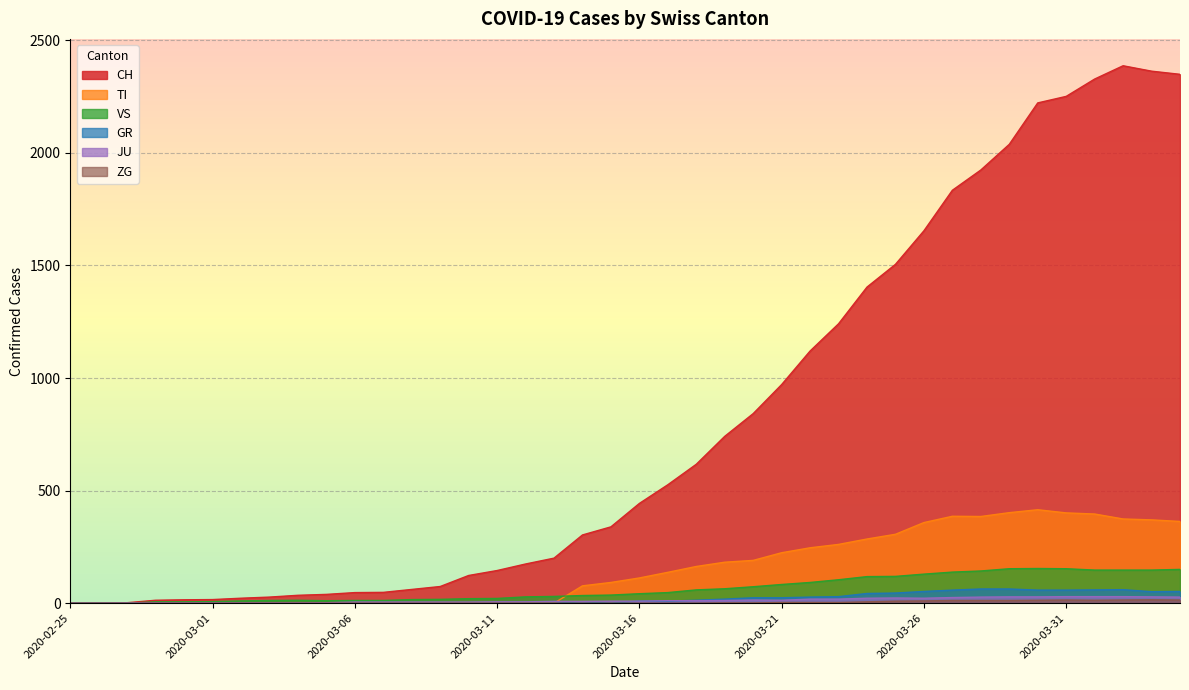

Reading left to right, what are all the values shown in this chart?

CH: 0	1	2	13	15	16	22	27	35	39	47	48	61	74	123	145	174	200	303	339	443	526	617	741	842	971	1120	1241	1404	1505	1654	1834	1924	2038	2222	2251	2328	2387	2363	2349
GR: 0	0	0	0	0	0	0	0	0	0	0	0	0	0	0	0	0	0	6	0	9	9	13	18	24	24	27	29	43	45	52	58	63	63	58	58	59	60	51	52
JU: 0	0	1	1	1	1	1	1	1	2	5	5	5	5	5	6	6	8	8	9	9	11	11	12	14	13	18	18	22	23	22	25	27	28	28	29	29	29	28	27
TI: 0	0	0	0	0	0	0	0	0	0	0	0	0	0	0	0	0	0	77	92	112	137	163	182	190	224	246	261	285	306	358	386	385	402	415	401	396	374	370	363
VS: 0	0	0	6	6	7	10	12	13	11	12	12	16	17	20	21	28	30	34	36	42	47	59	64	73	83	92	104	118	119	129	138	143	153	154	153	147	147	147	150
ZG: 0	0	0	0	0	0	0	0	0	0	0	0	0	0	0	0	0	0	0	0	0	0	0	1	1	3	3	3	6	9	10	12	12	12	13	14	13	14	15	14